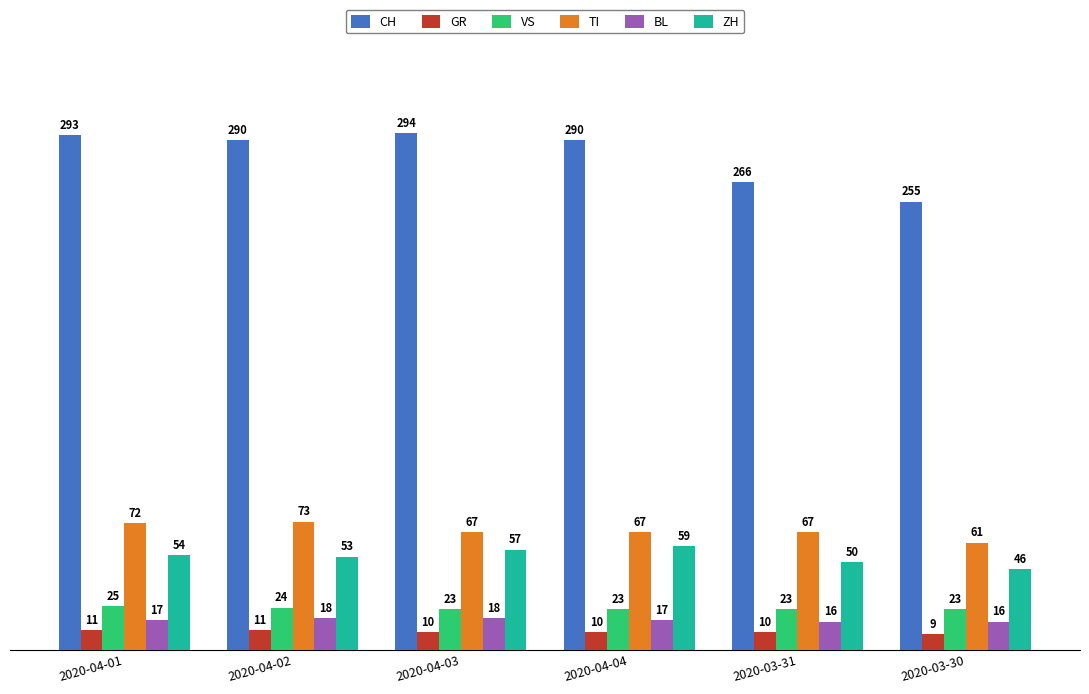

Where does the TI series first go above 67?

2020-04-01